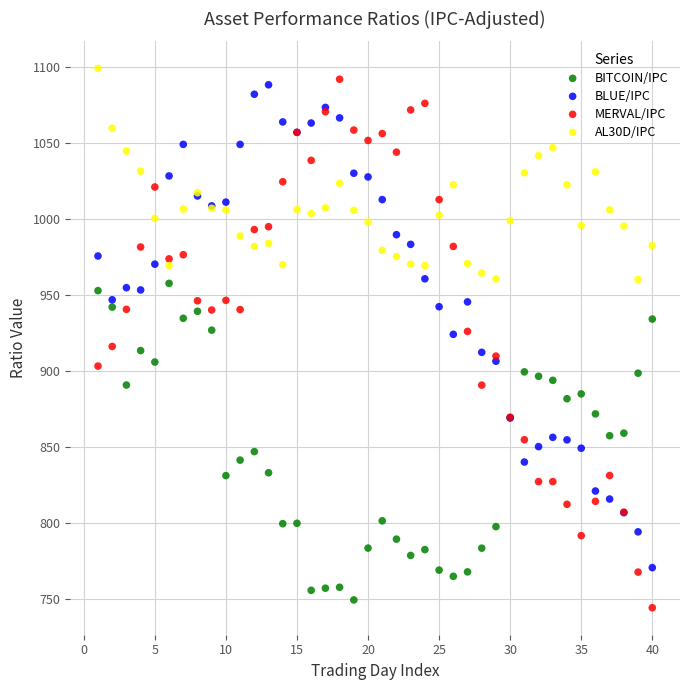

What are all the series names shown in the legend?

BITCOIN/IPC, BLUE/IPC, MERVAL/IPC, AL30D/IPC